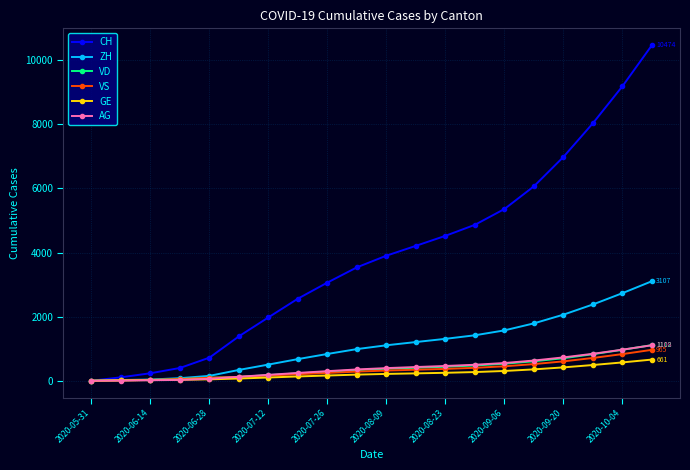

Does the chart display data point markers on the line(s)?

Yes